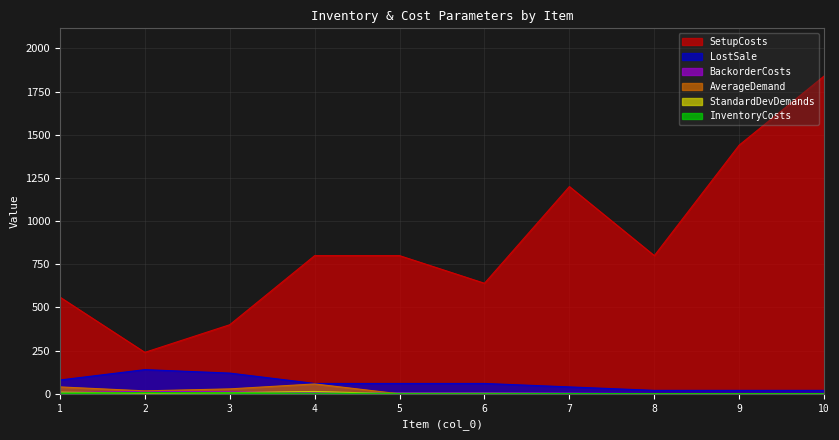

Which series has the largest range (max minus min)?

SetupCosts